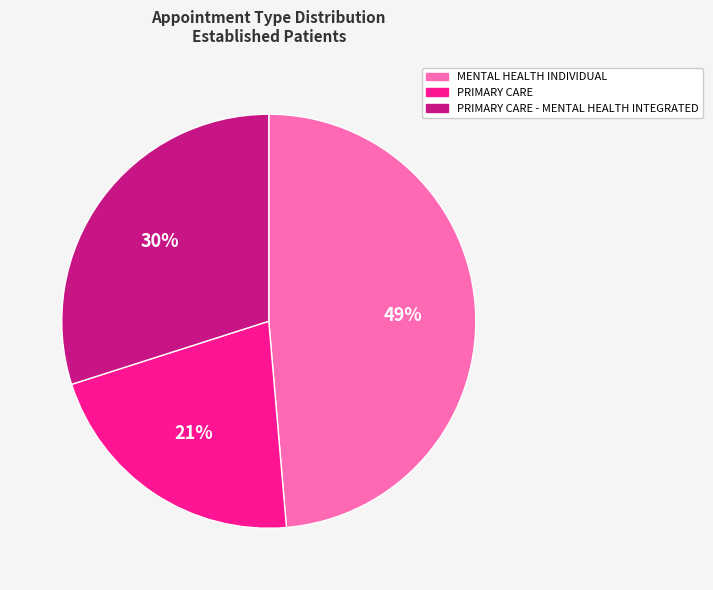

What percentage is the MENTAL HEALTH INDIVIDUAL slice, to the nearest percent?

49%